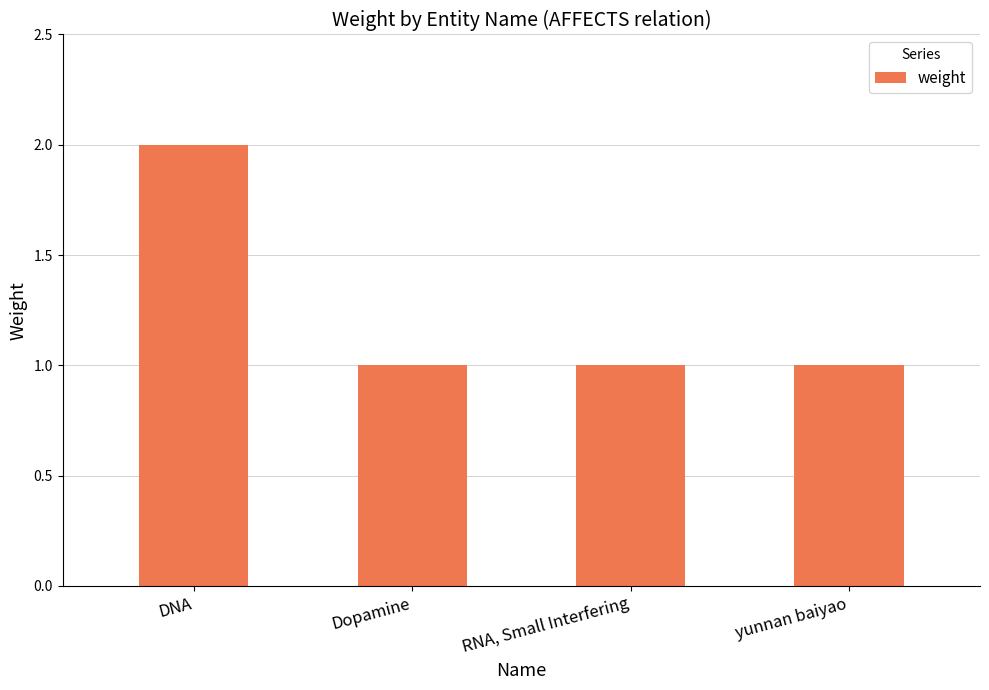

What is the value of the 2nd bar from the left?

1